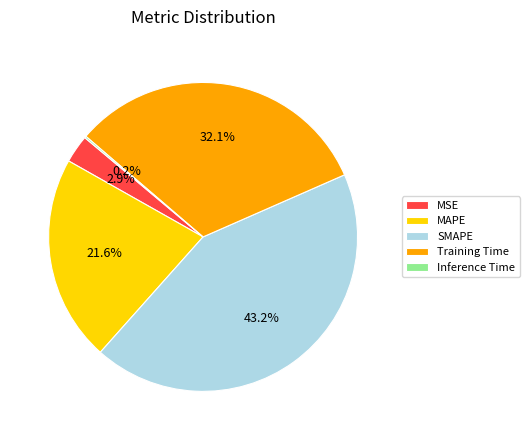

Which has a higher value, MAPE or Training Time?

Training Time